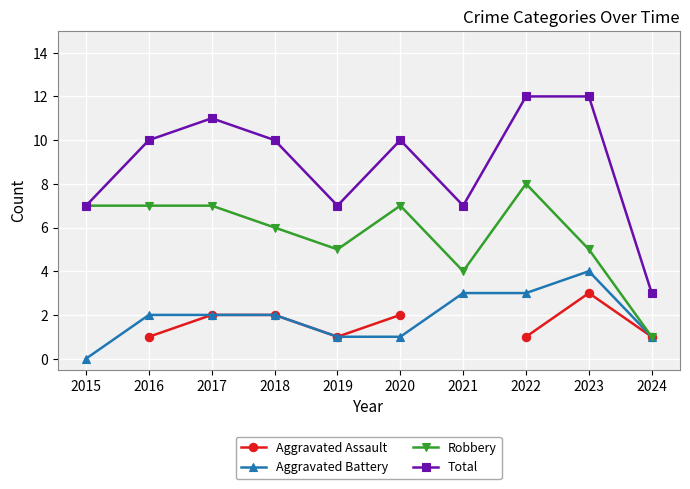

True or false: Total and Aggravated Assault cross at least once.

False